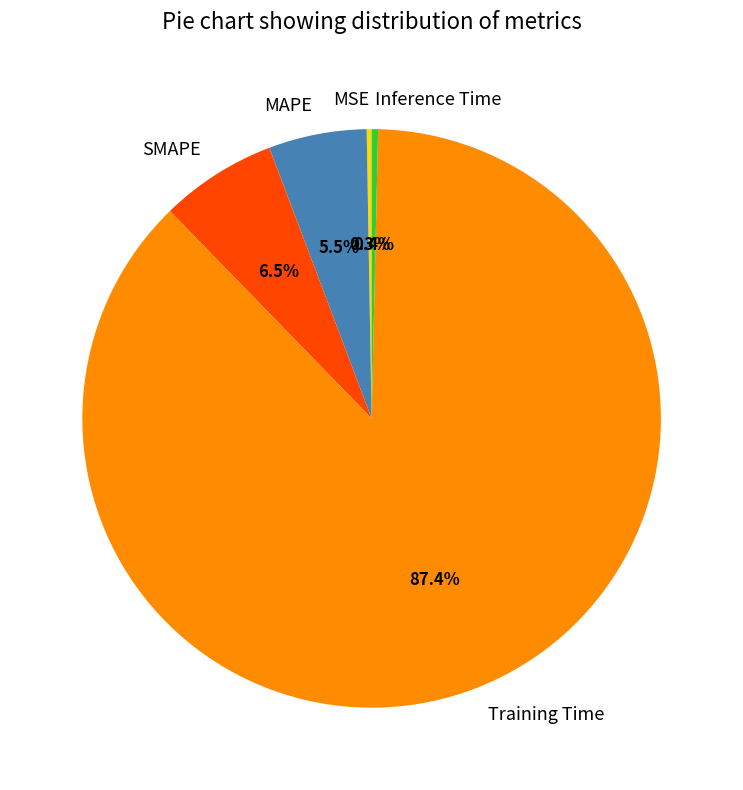

Is there any slice that represents more than half of the pie?

Yes